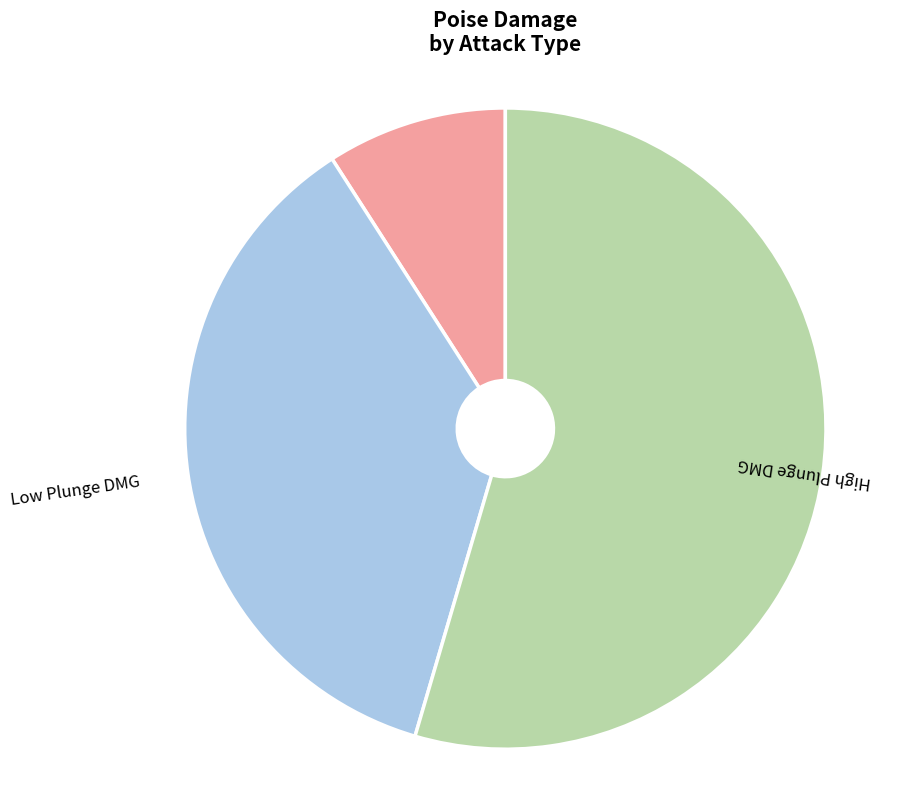

Between Plunge DMG and Low Plunge DMG, which is larger?

Low Plunge DMG